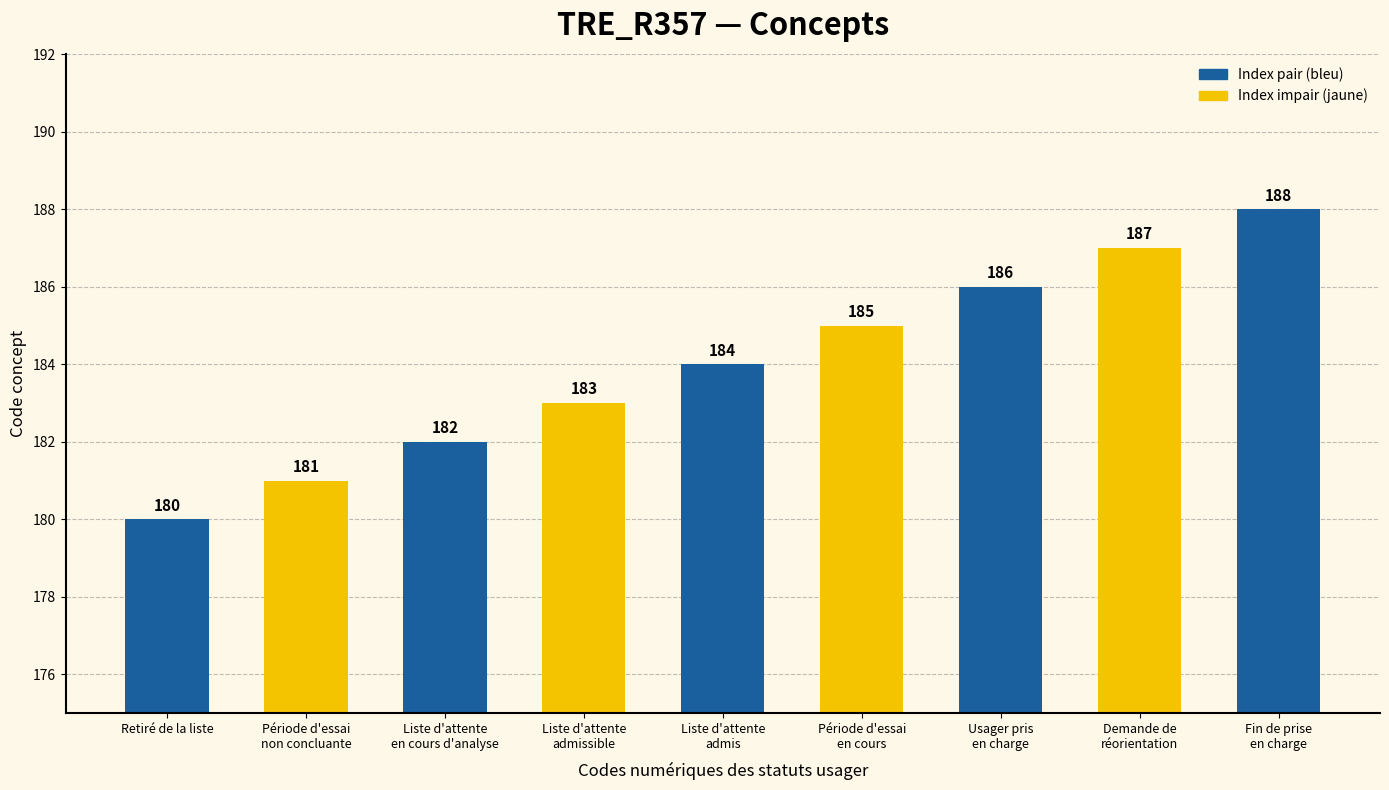

Where is the data nearest to the value 184?

Liste d'attente
admis